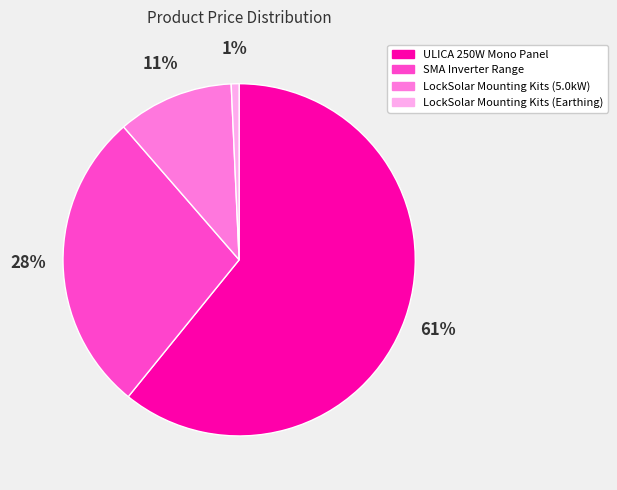

Which slice is the largest?

ULICA 250W Mono Panel